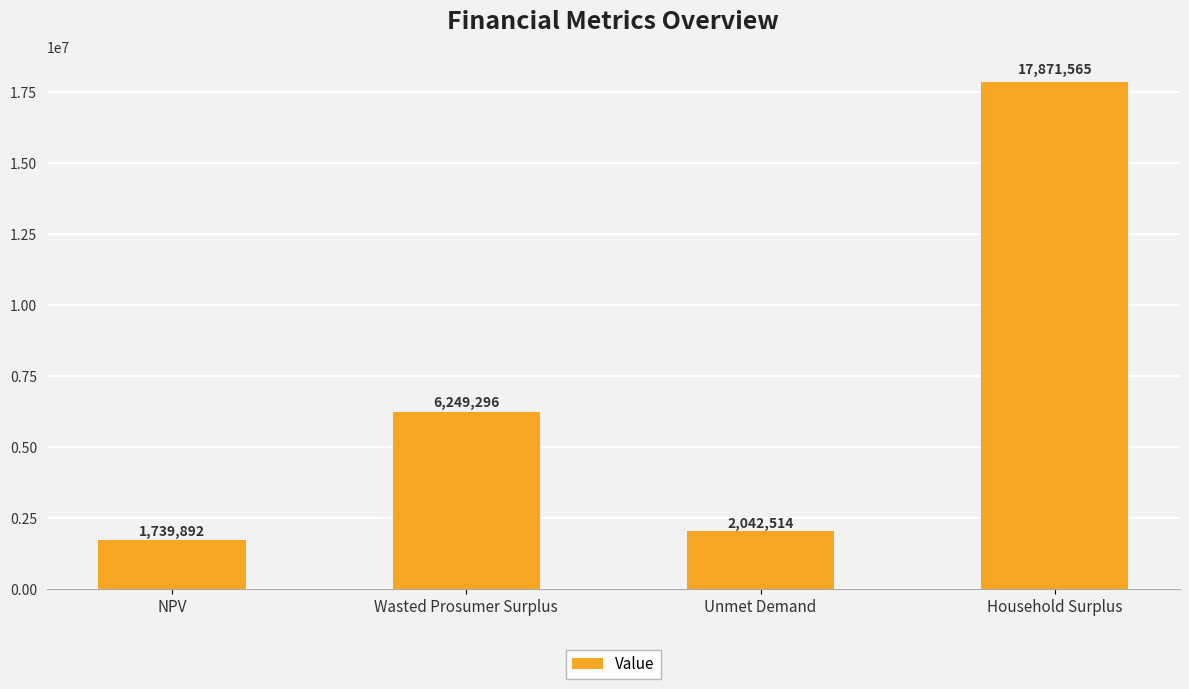

How many data points are above 6249295?

2